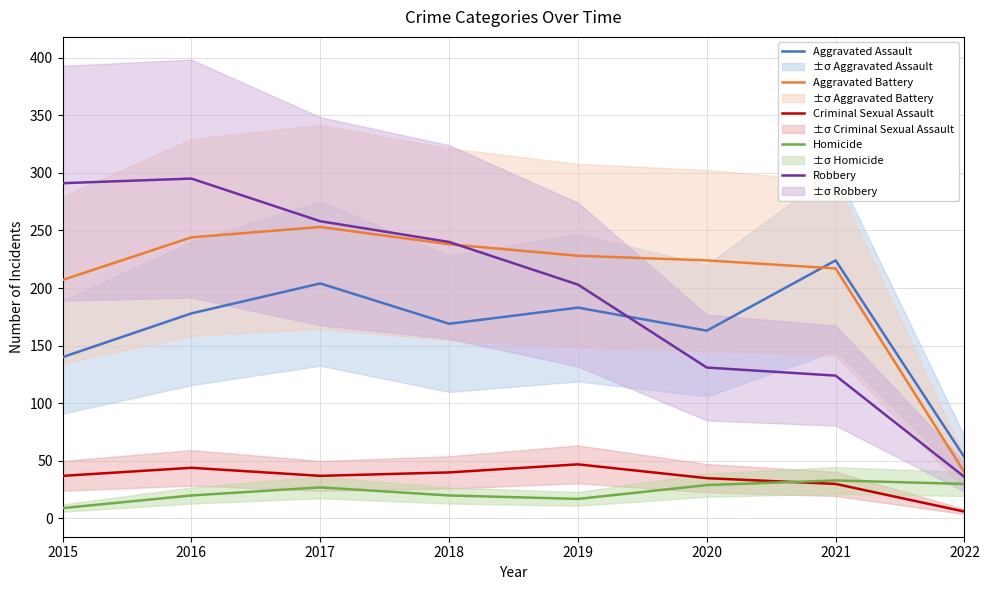

Which category has the highest value in the Aggravated Battery series?

2017